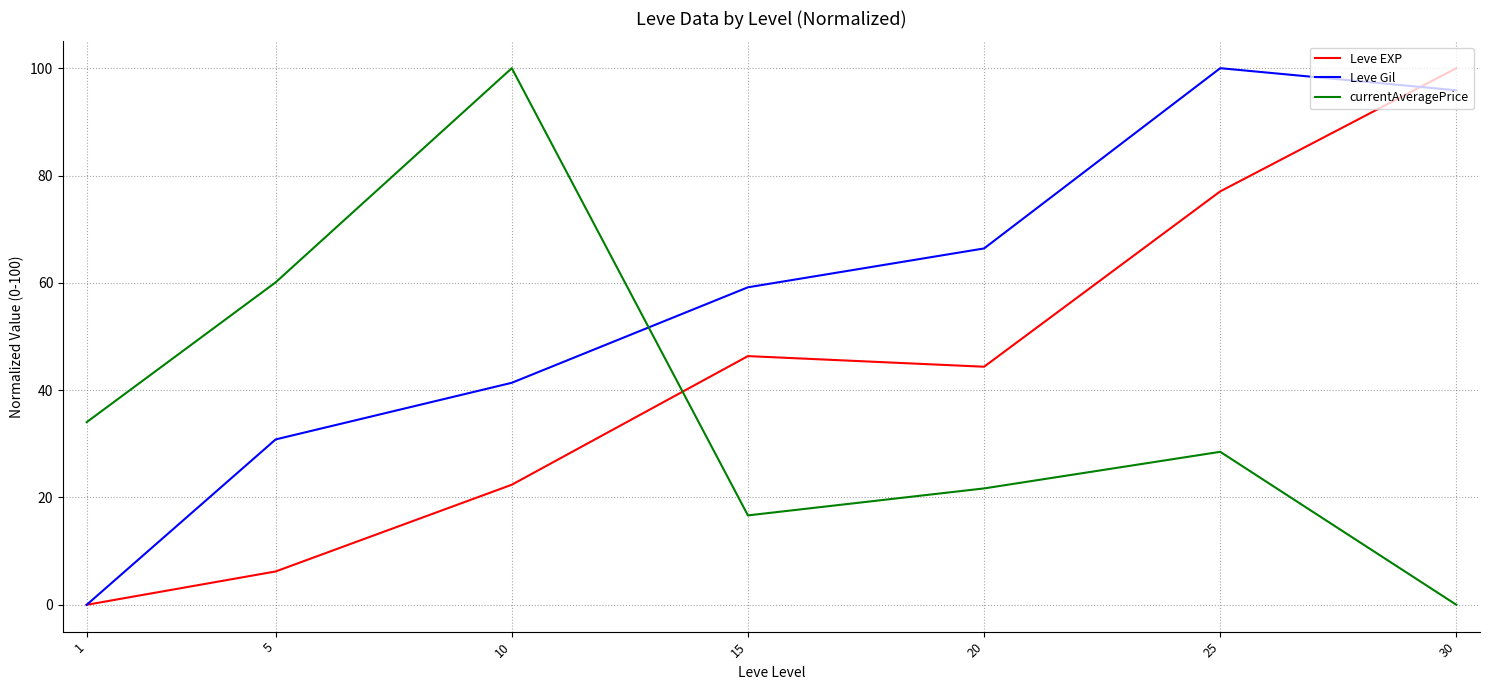

List the series in order of their overall mean, lowest first.

currentAveragePrice, Leve EXP, Leve Gil